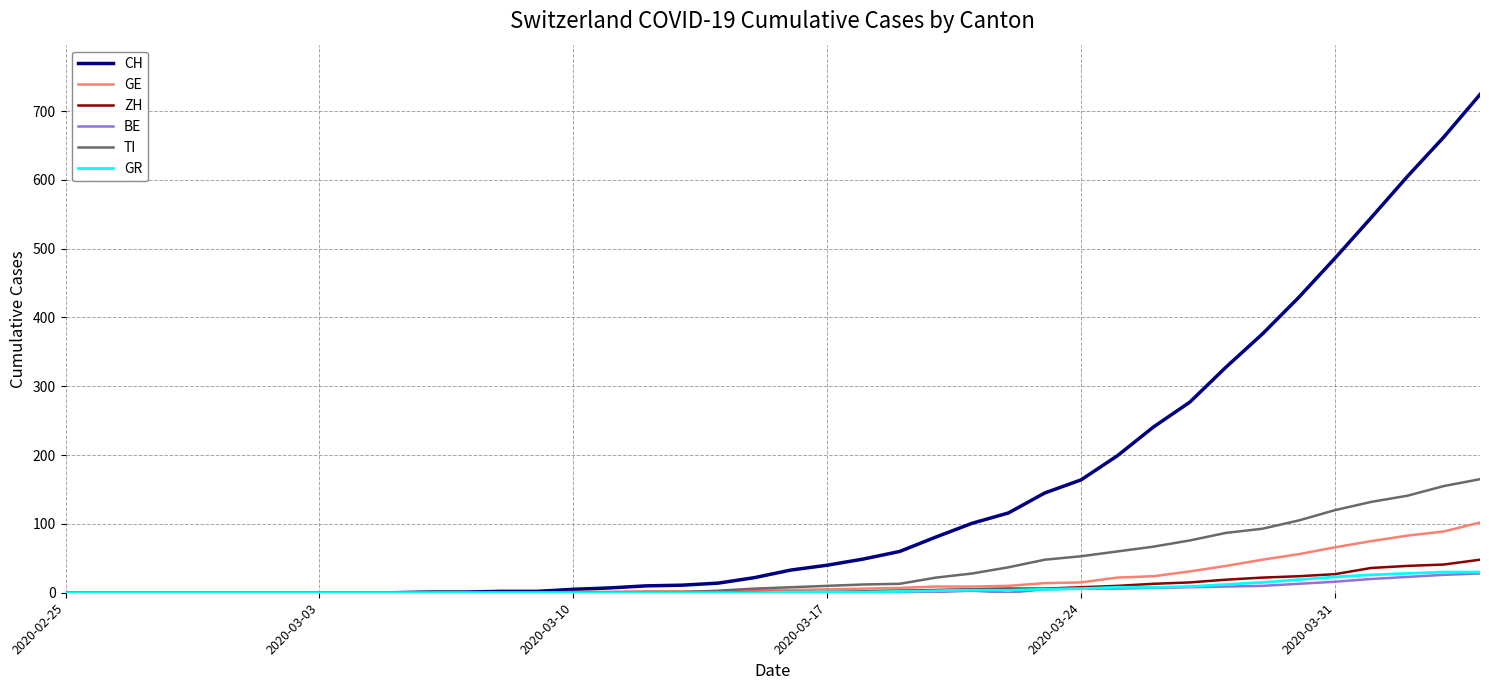

Which series has the largest total across all categories?

CH